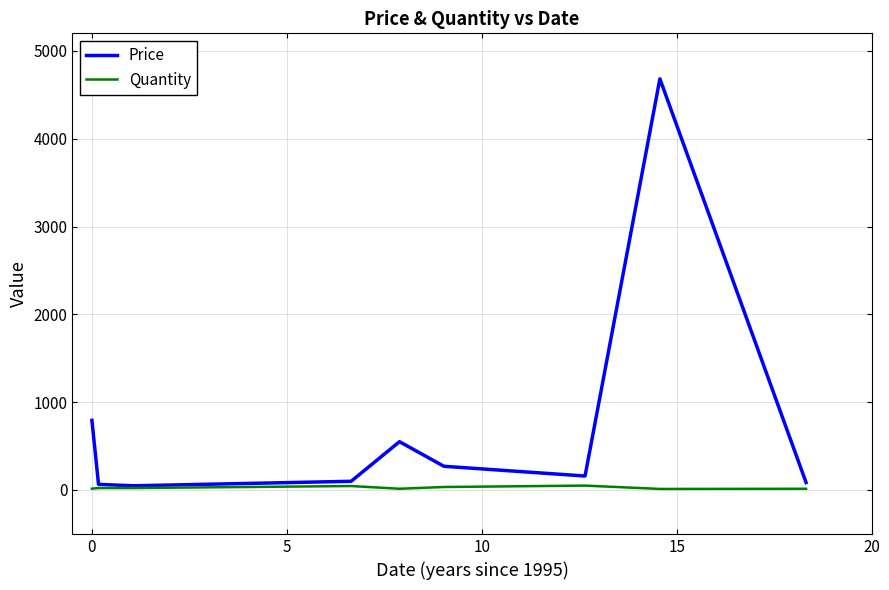

How many series are shown in this chart?

2